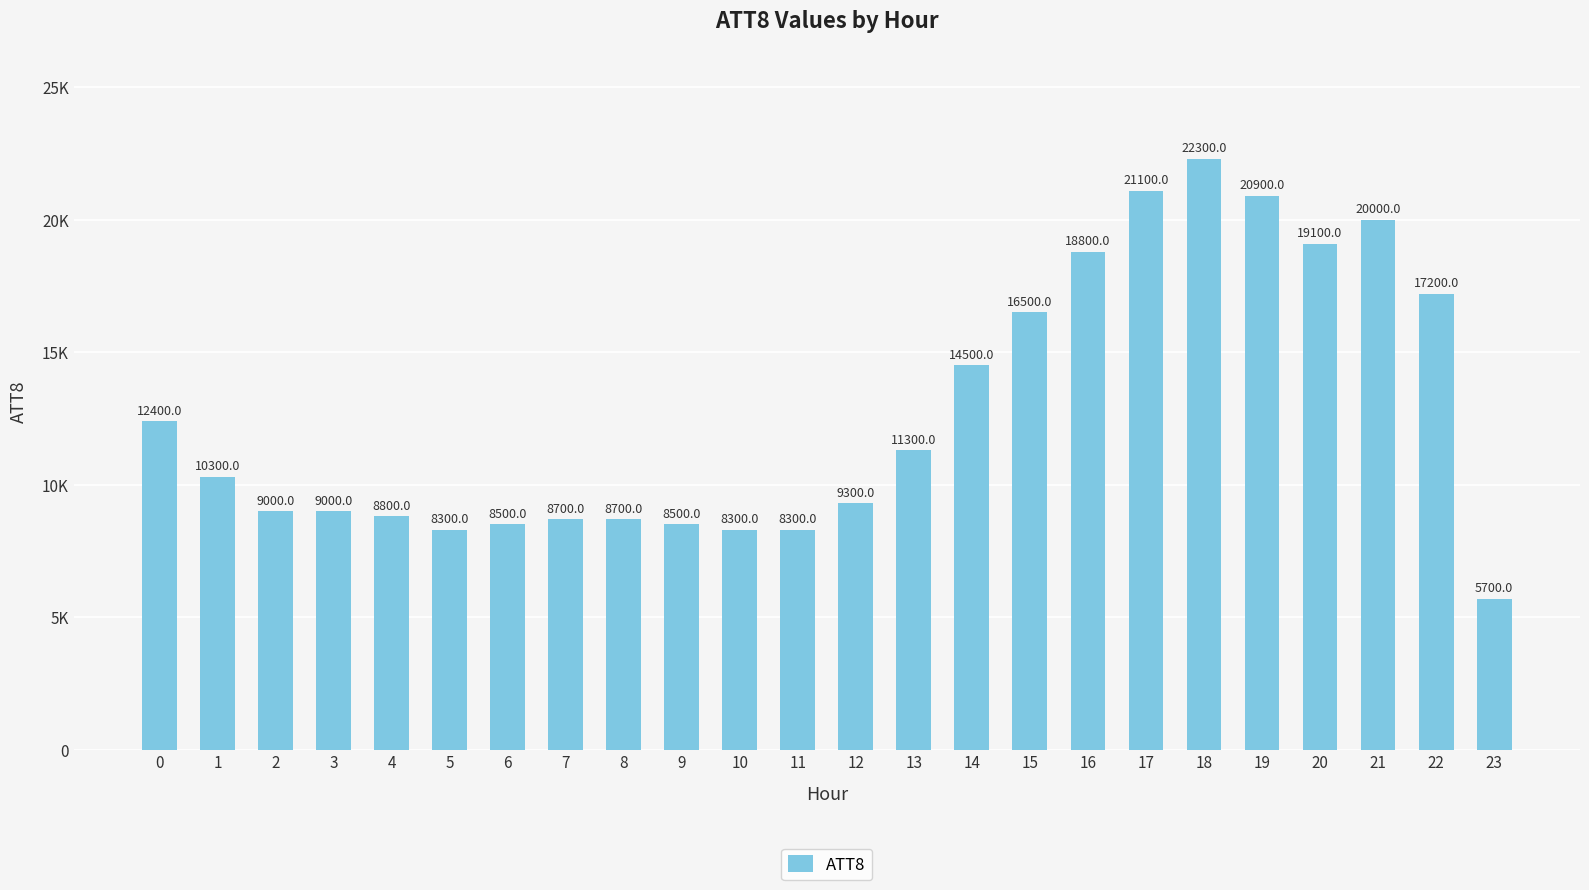

What is the ratio of the value at 8 to the value at 10?

1.0